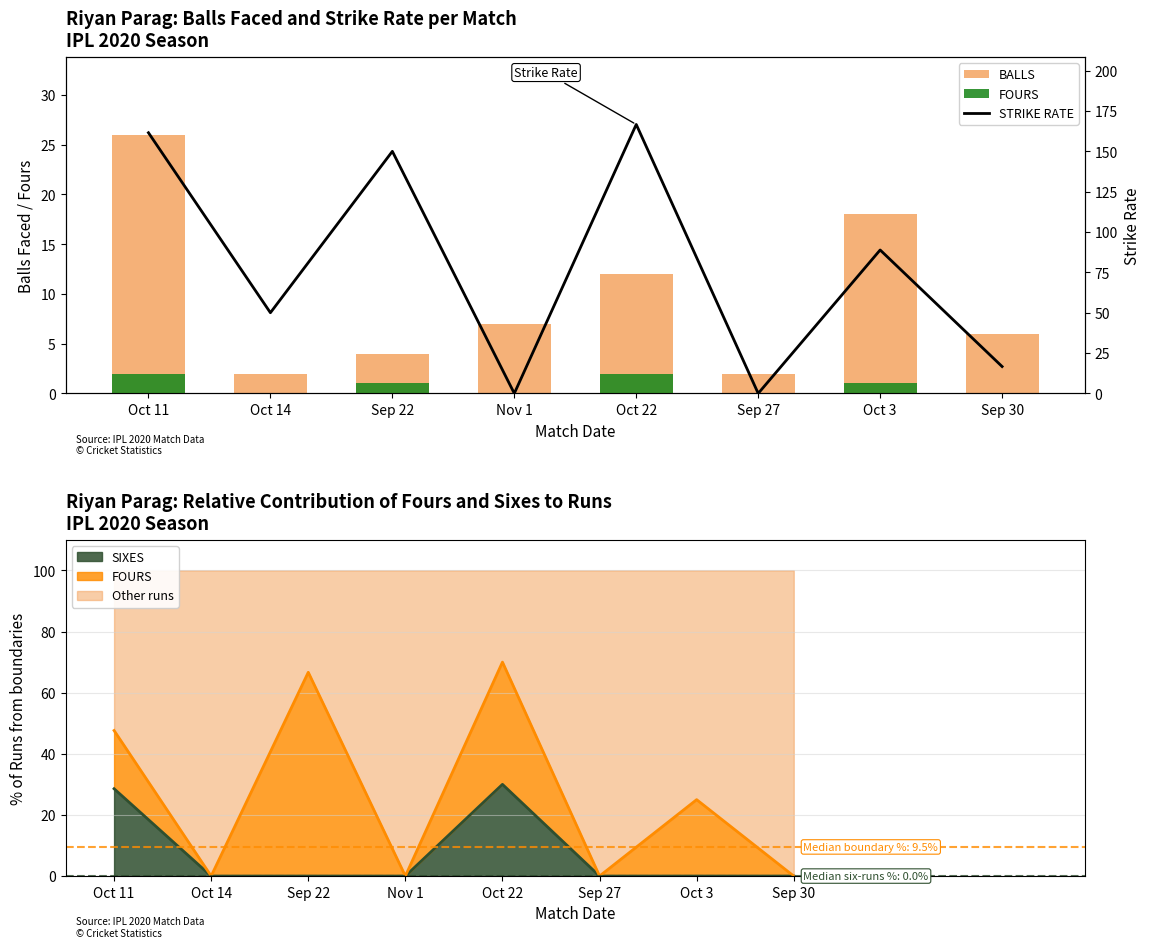

What is the label of the 1st bar from the left?

Oct 11